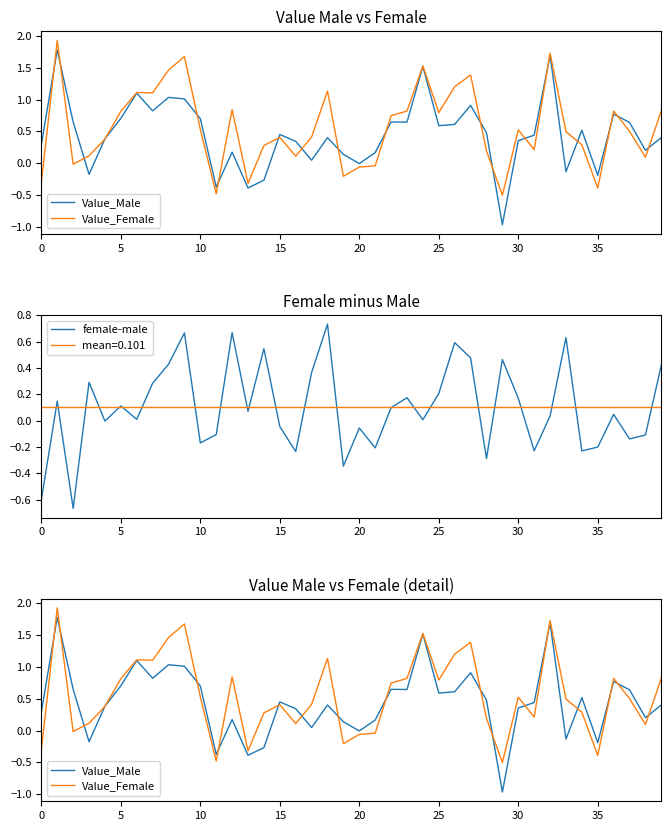

What is the difference between the maximum and minimum values in the Value_Female series?

2.4